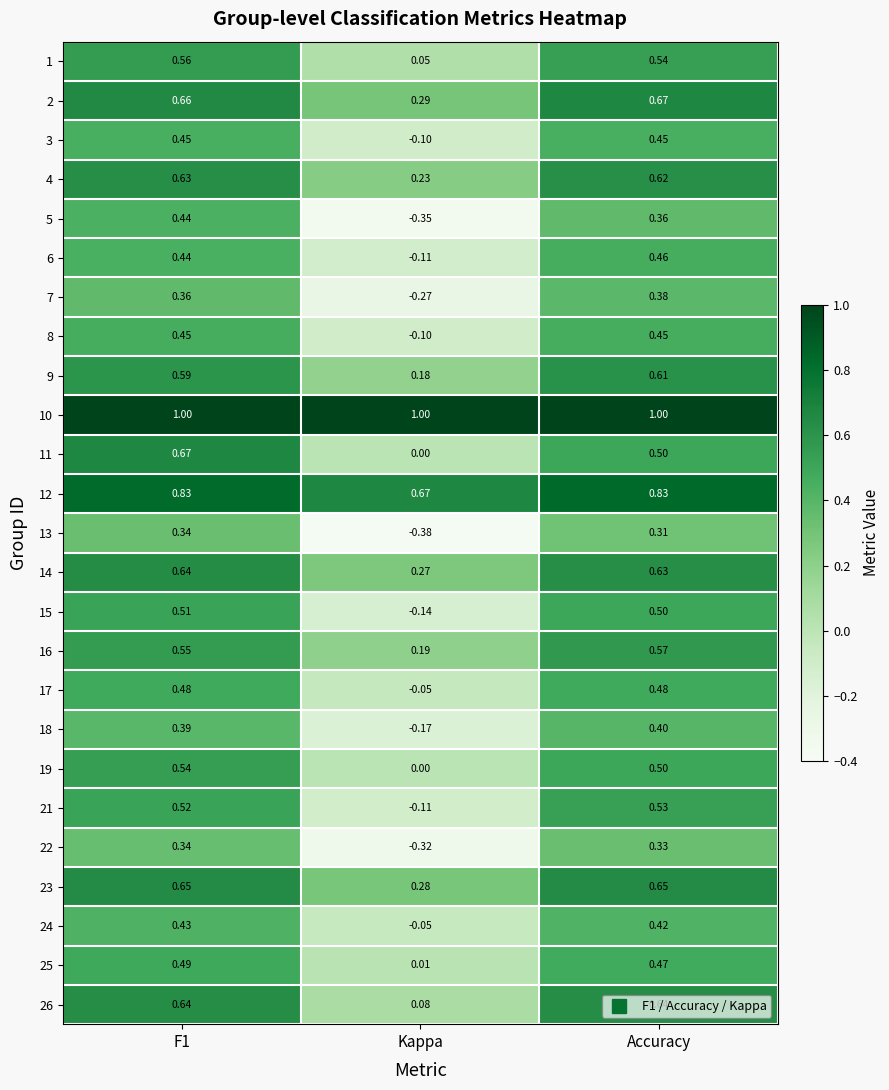

How many series are shown in this chart?

25